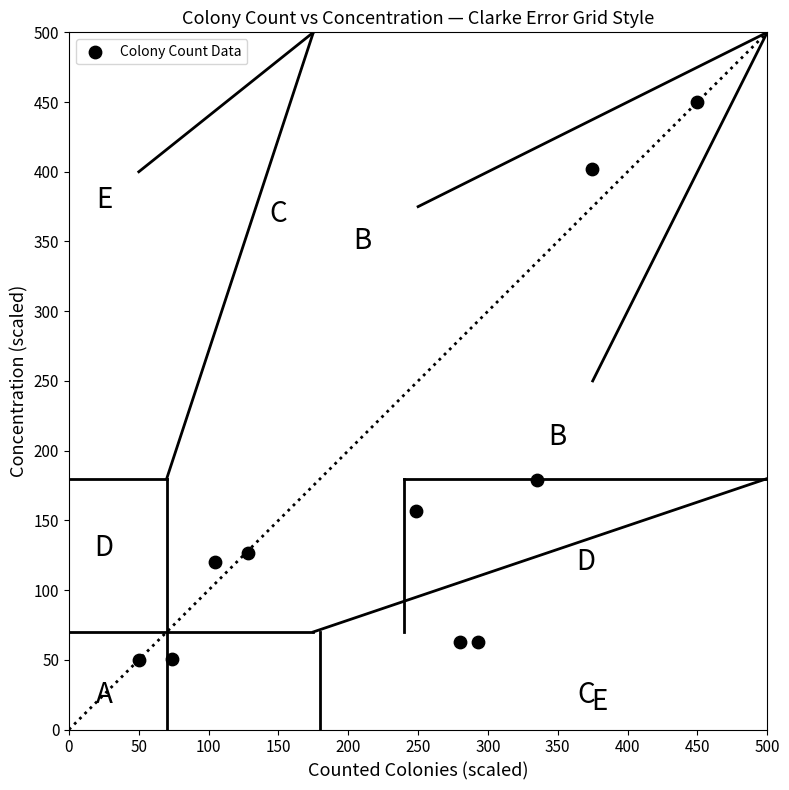

What is the range of X values (max minus min)?

400.0